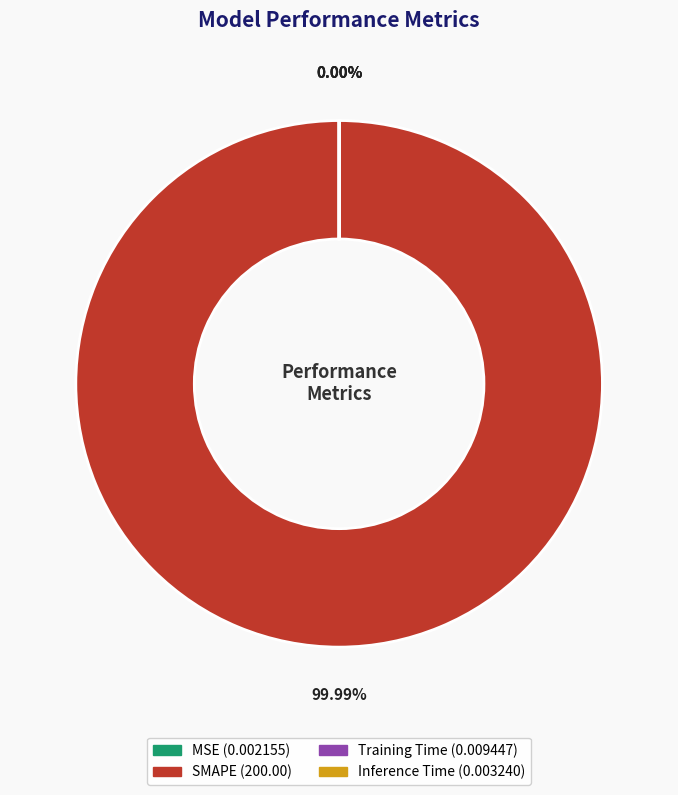

Between Training Time and Inference Time, which is larger?

Training Time